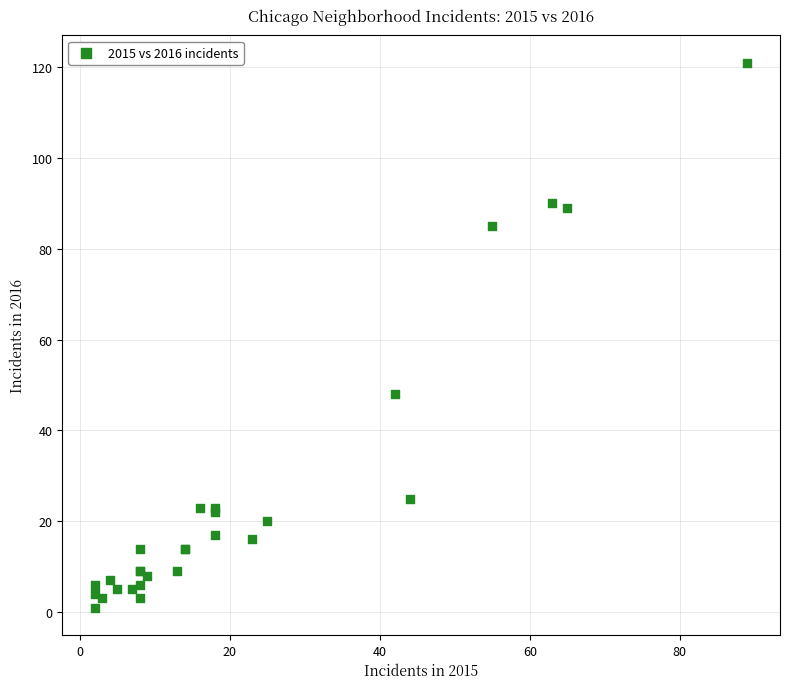

What Y value in the scatter plot is closest to 61?

48